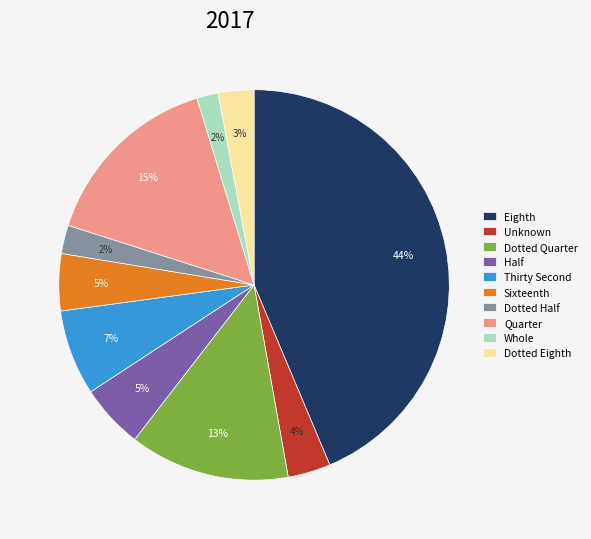

To the nearest percent, what is the average slice percentage?

10%